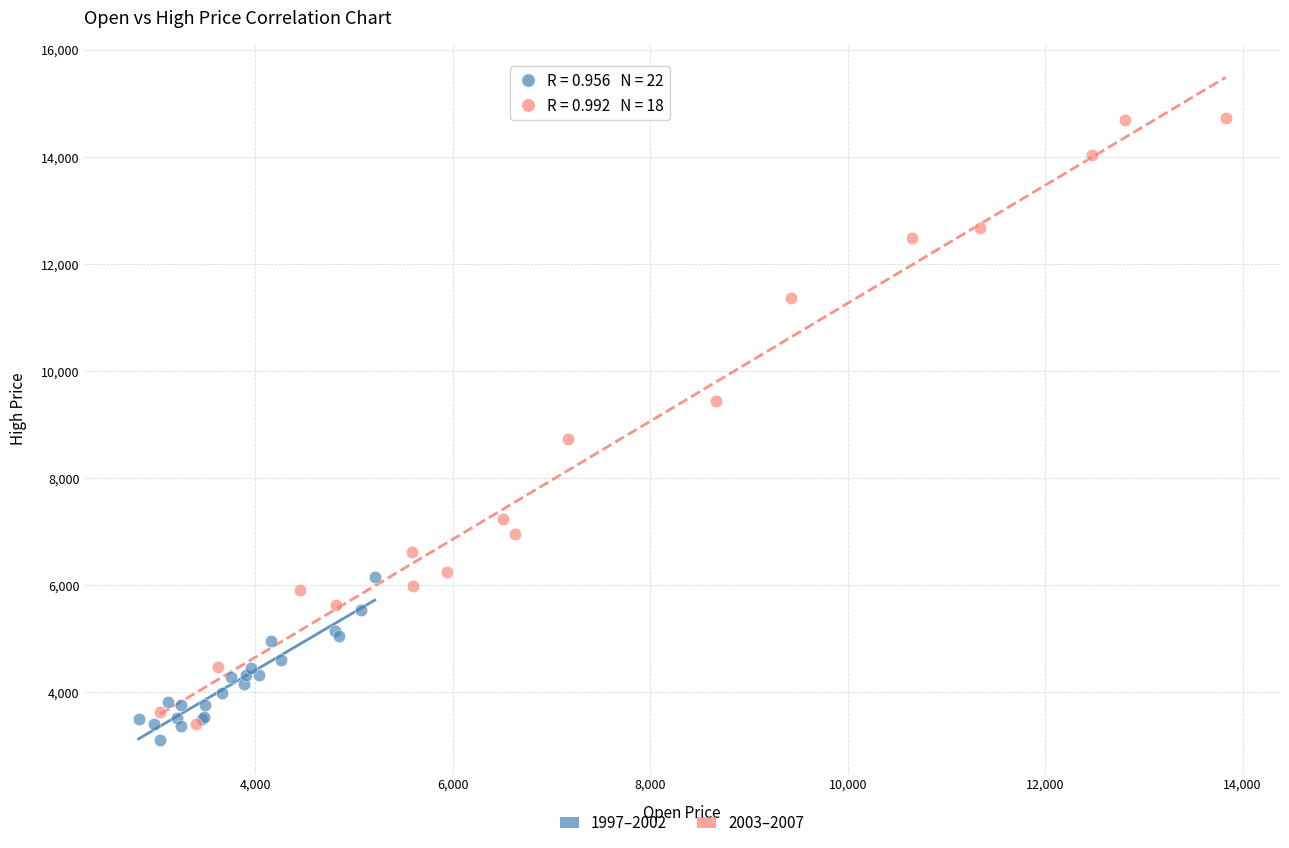

Which series has the largest Y range (max minus min)?

2003–2007